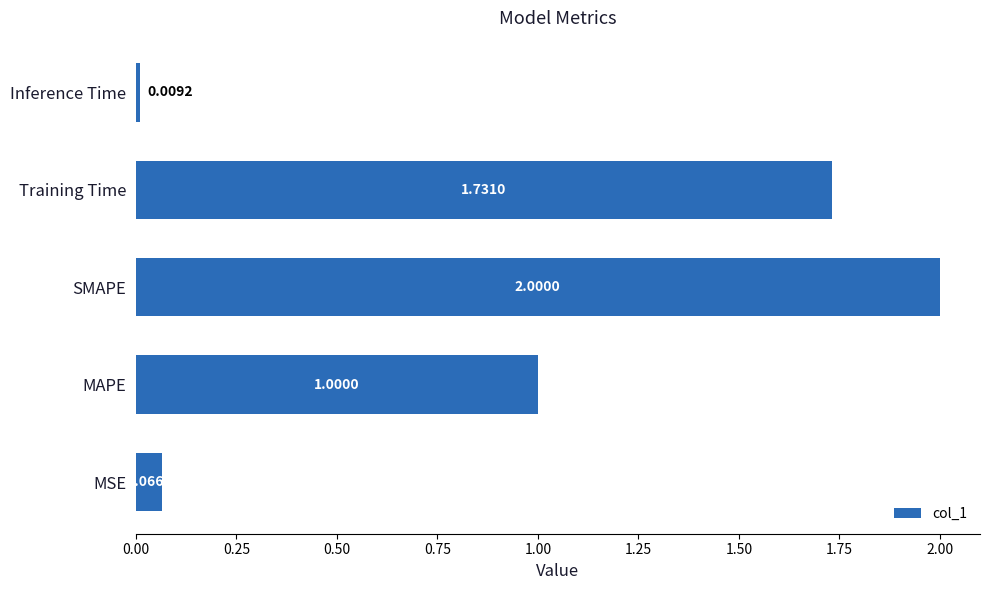

What is the change in value from MAPE to Training Time?

+0.7